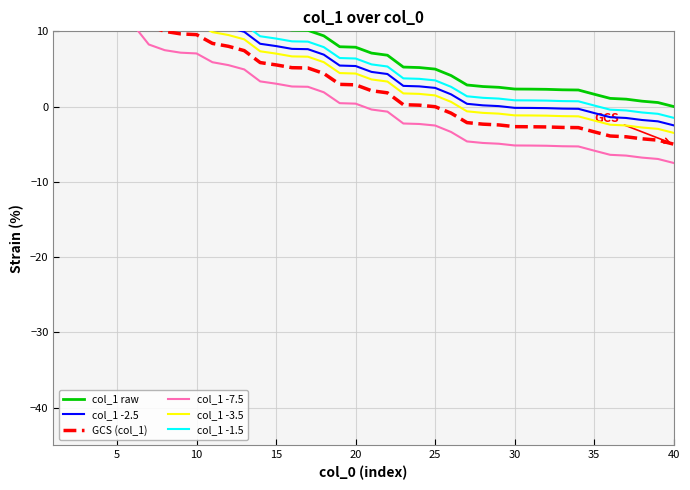

Which series has the largest range (max minus min)?

col_1 raw